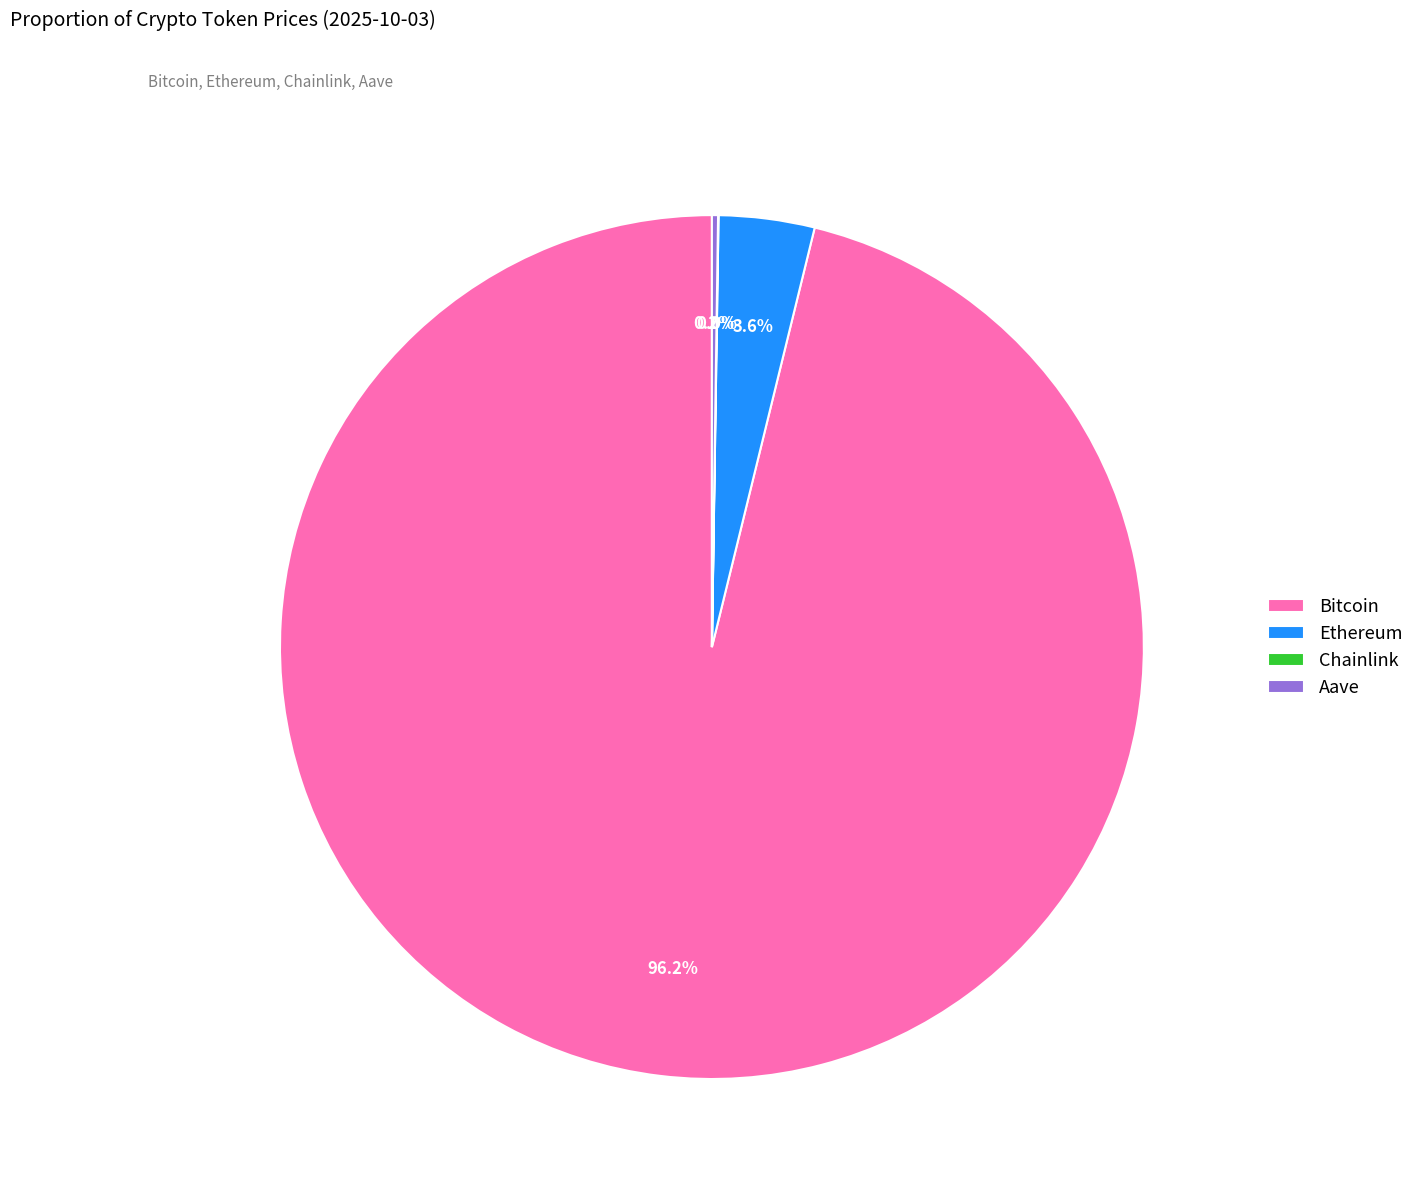

Does any single category account for the majority?

Yes